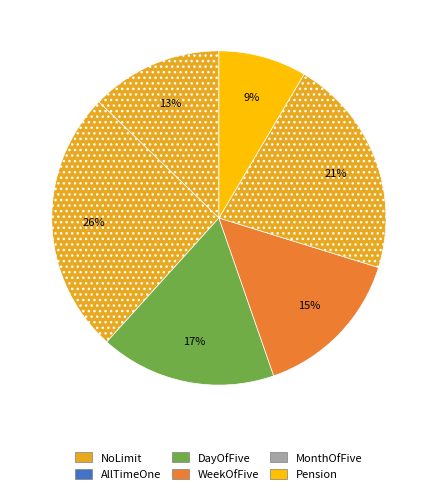

Count the number of slices in the pie.

6